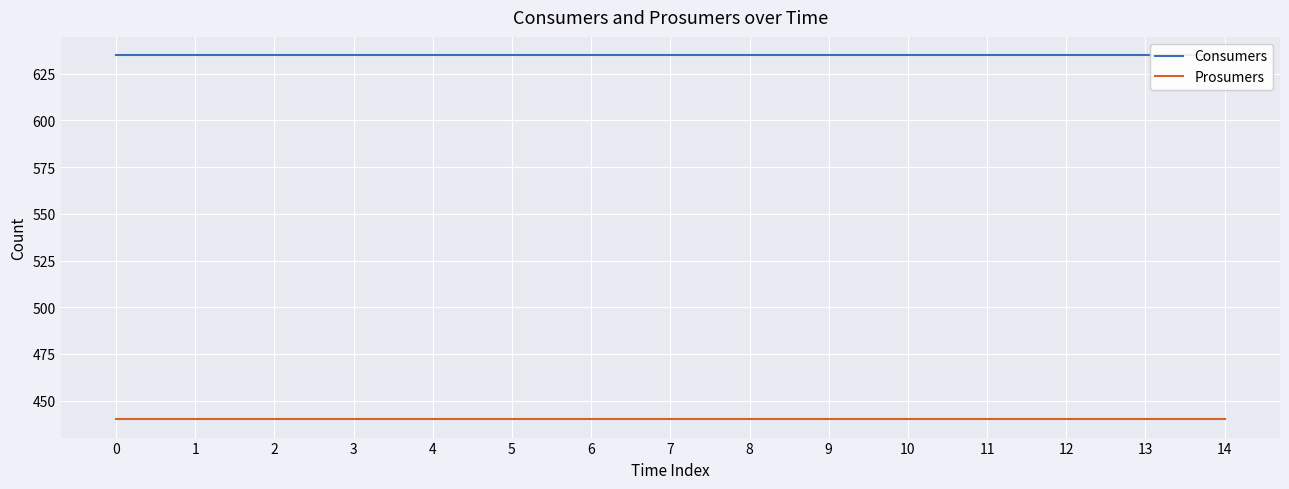

Count the number of categories in the chart.

15